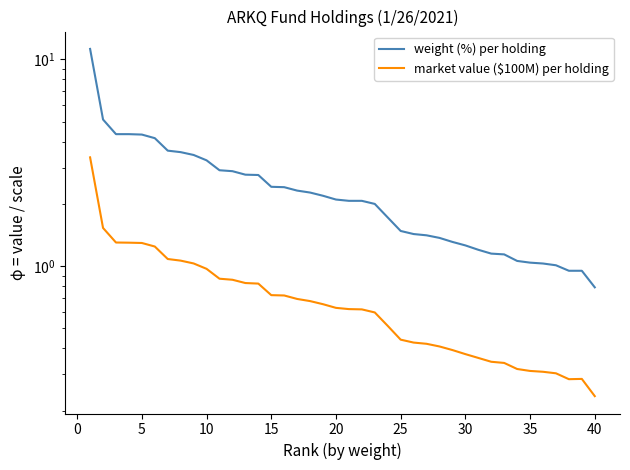

What is the difference between the maximum and minimum values in the market value ($100M) per holding series?

3.1